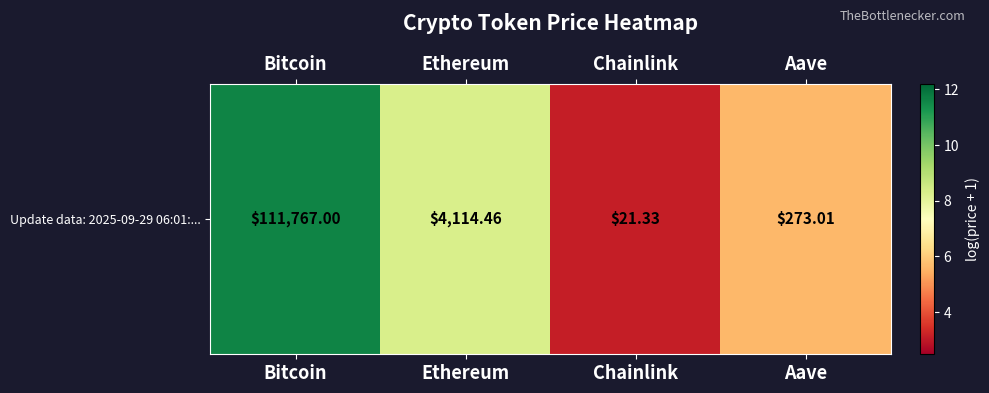

What is the change in value from Ethereum to Chainlink?

-5.2